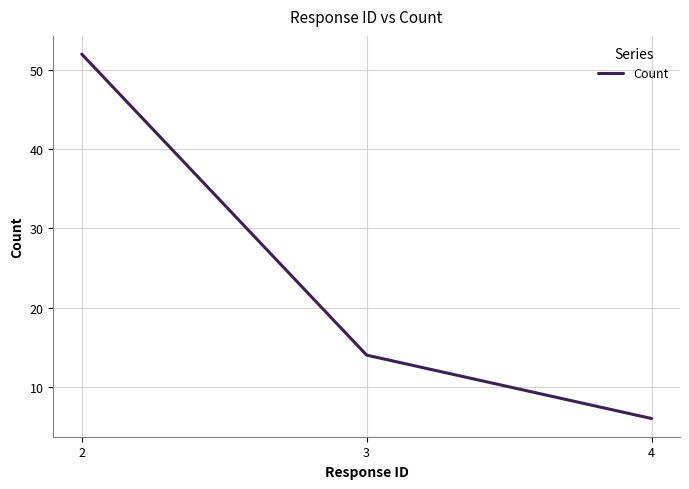

Which category has the lowest value across all series?

4